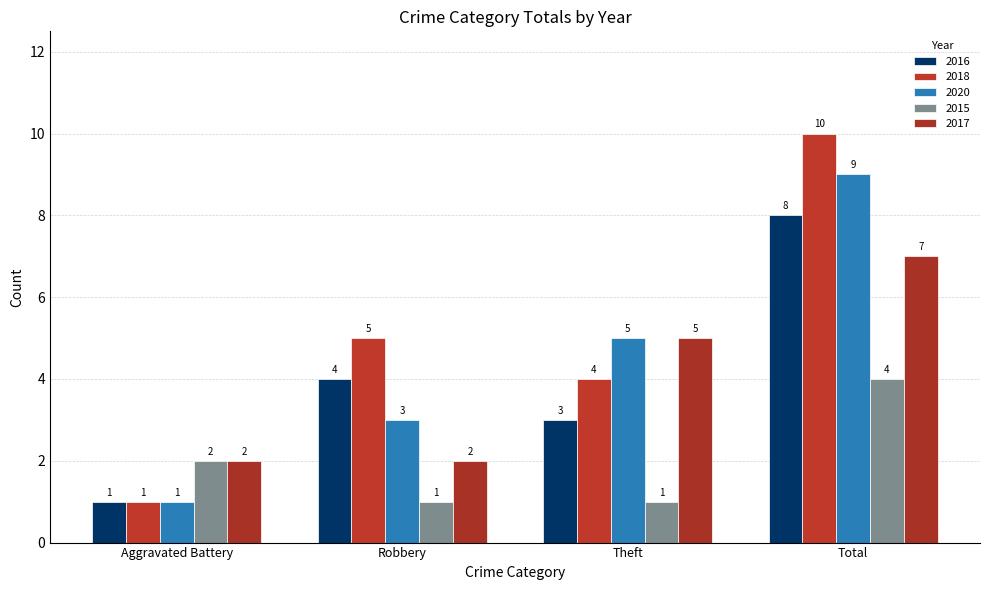

Count the 2015 values in the range 1 to 4.

4